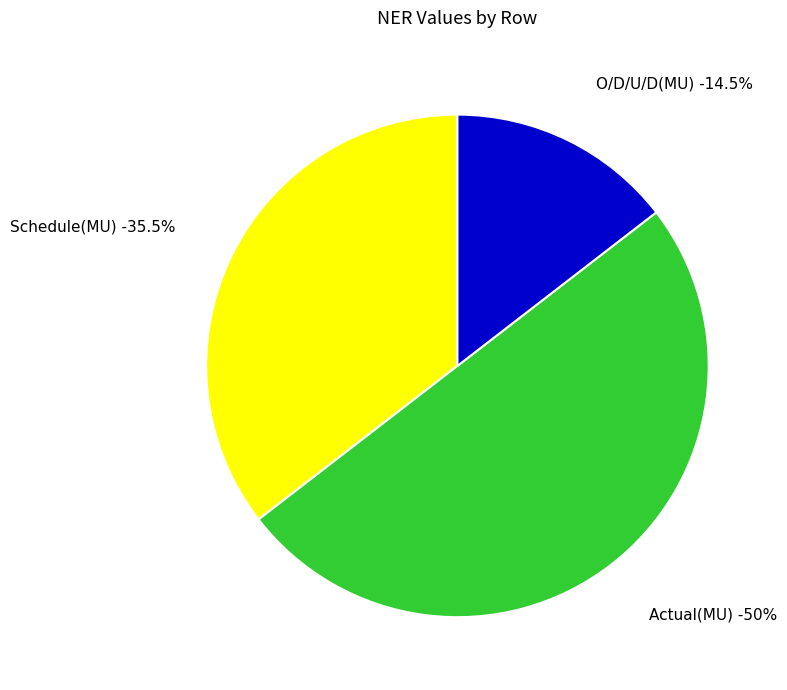

Is there a majority slice in this chart?

No